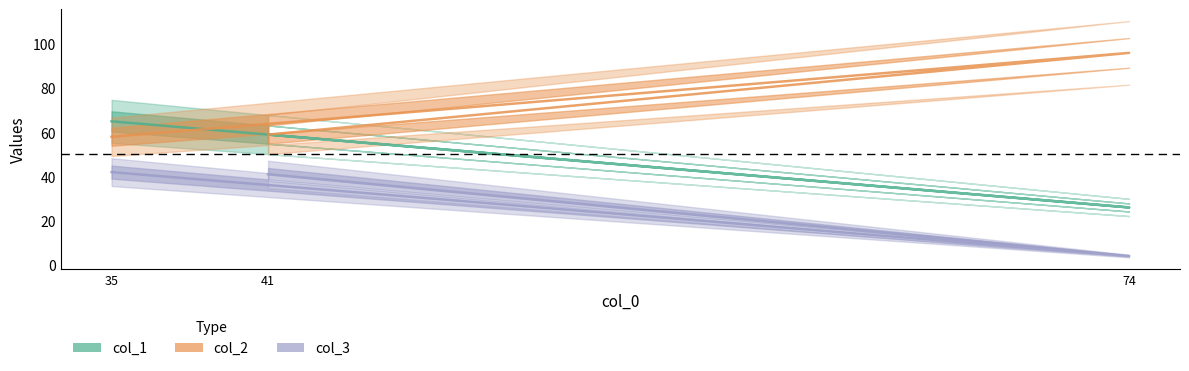

At how many categories does at least one series exceed 79?

1